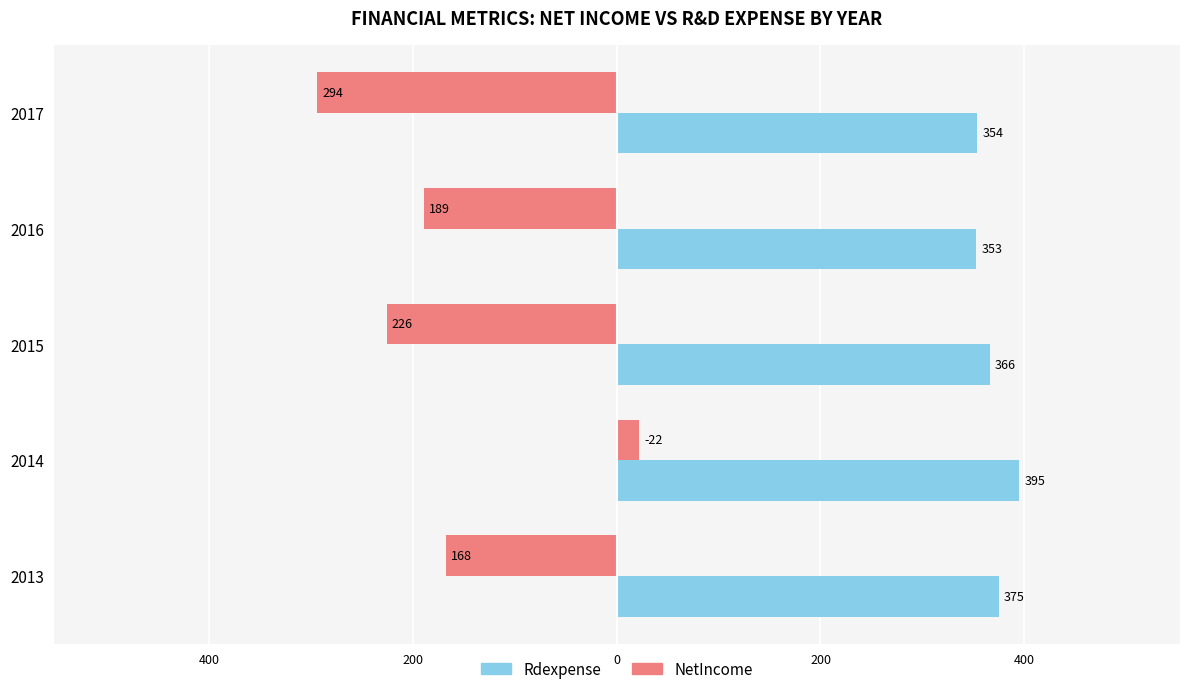

Which series has the largest range (max minus min)?

NetIncome